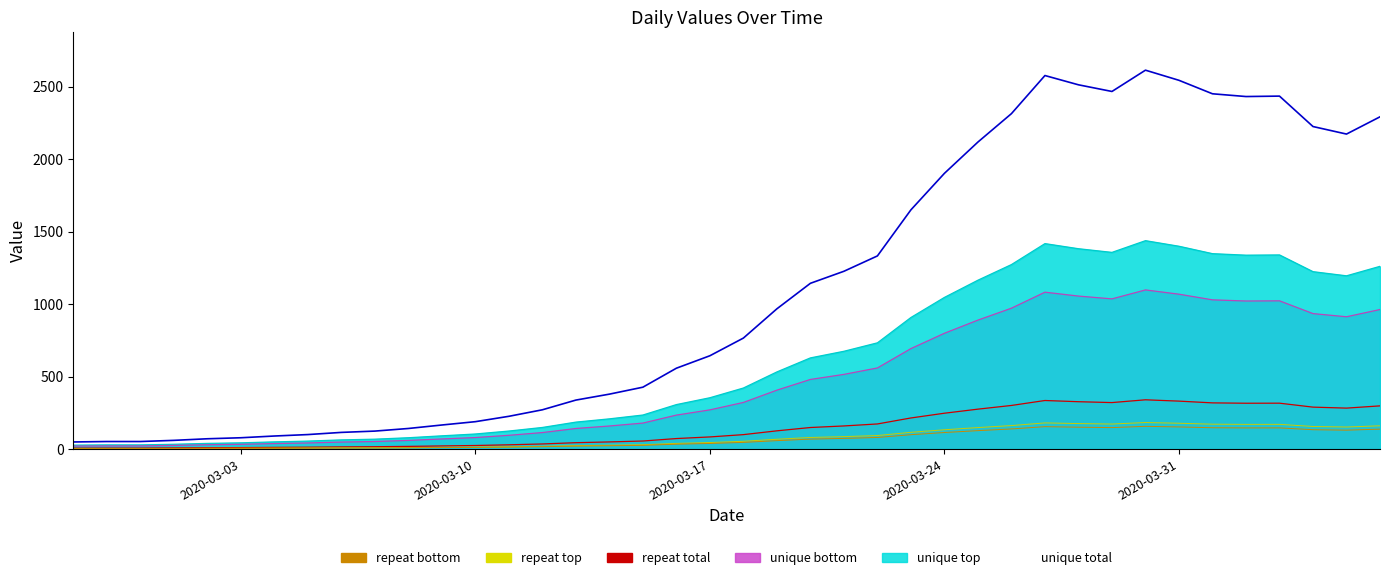

At which category does the chart reach its minimum across all series?

2020-02-27